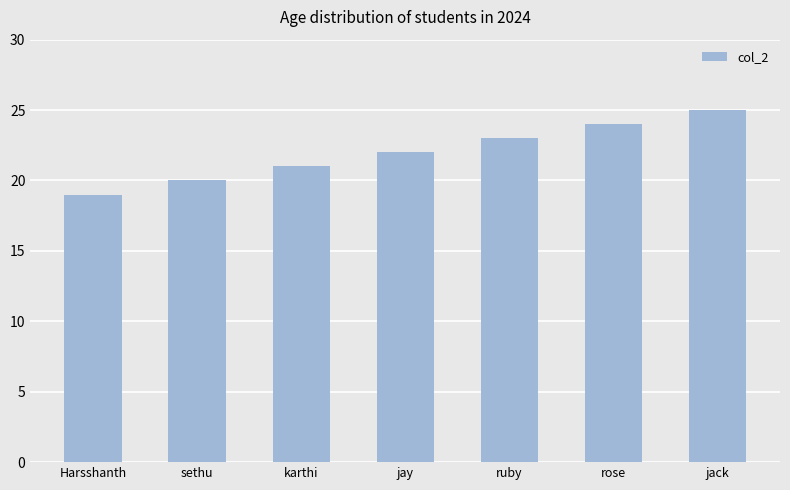

Are the bars horizontal?

No